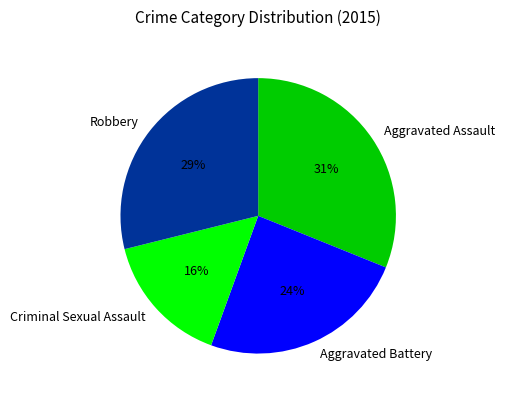

Is there any slice that represents more than half of the pie?

No